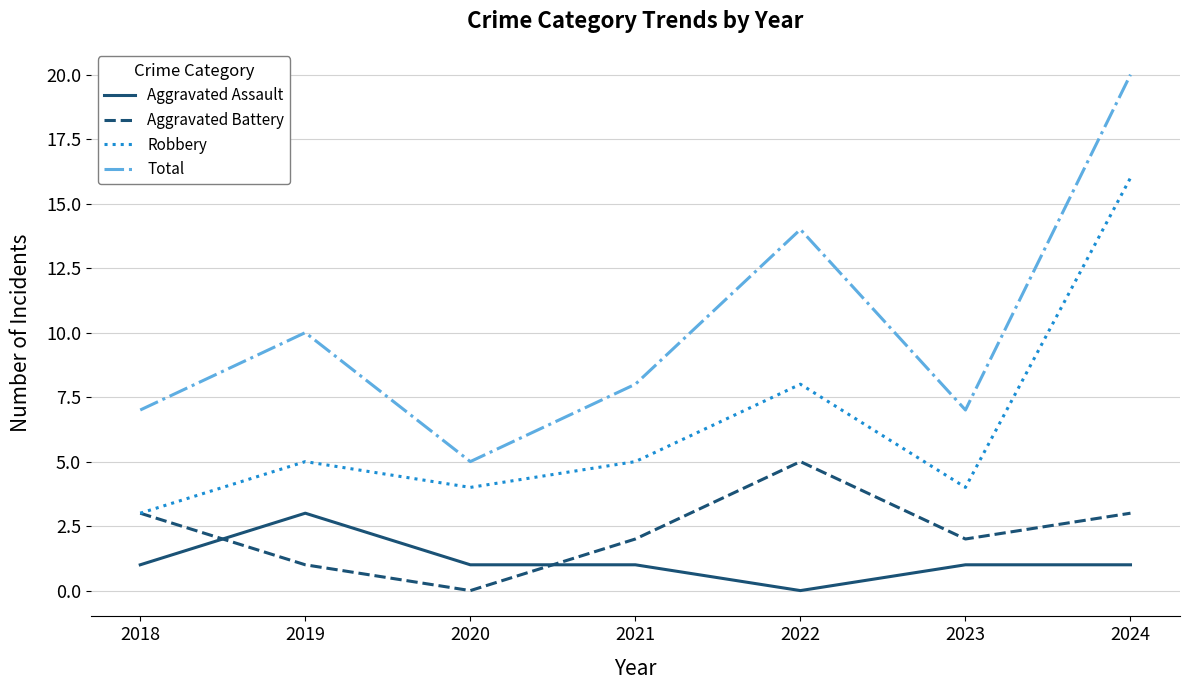

What is the spread (max minus min) of values at 2021?

7